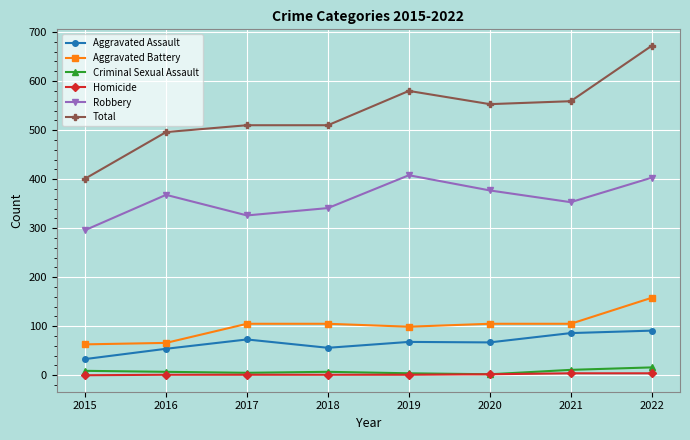

Which series has the largest range (max minus min)?

Total